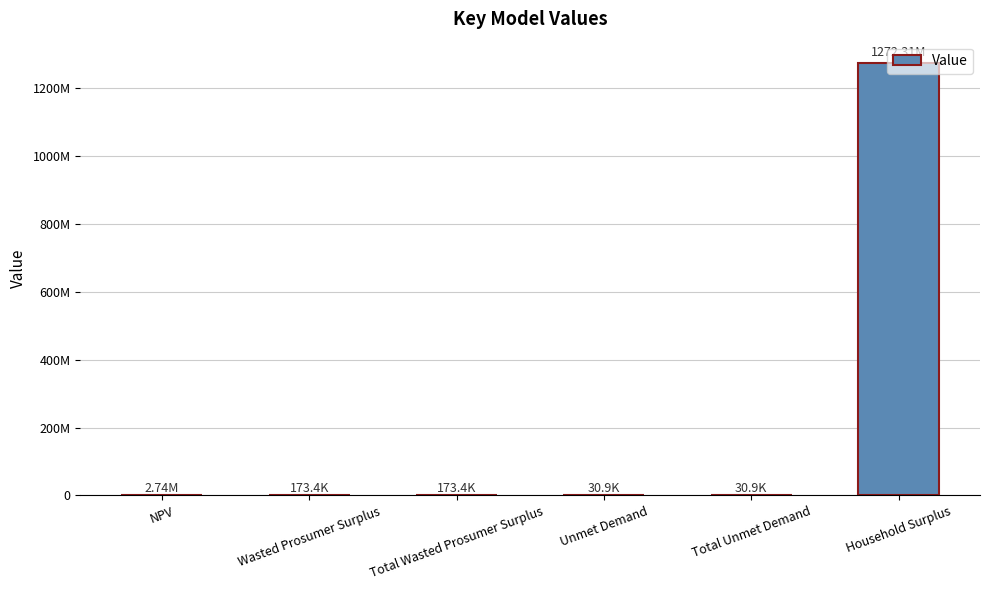

Are the bars horizontal?

No